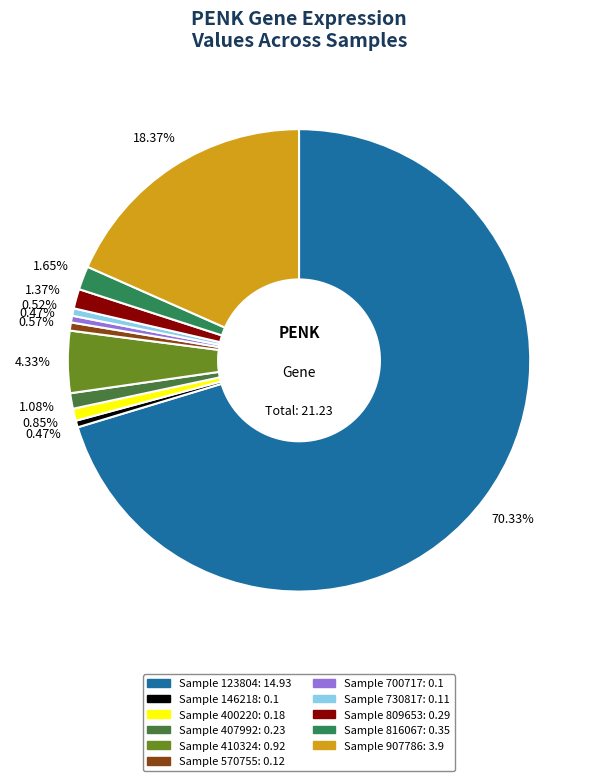

Is there any slice that represents more than half of the pie?

Yes